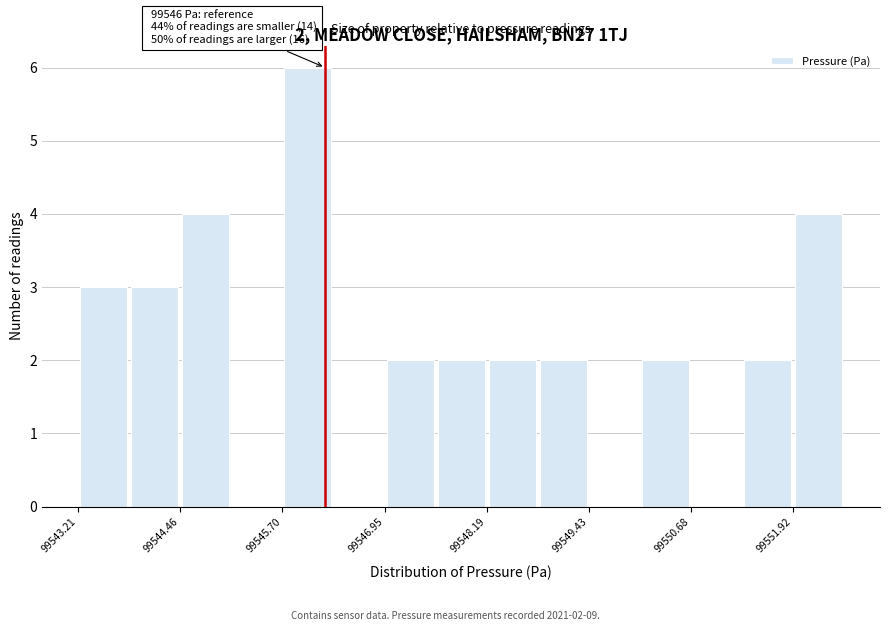

Read against the x-axis, roughly where is the centre of the tallest bar?

99546.0